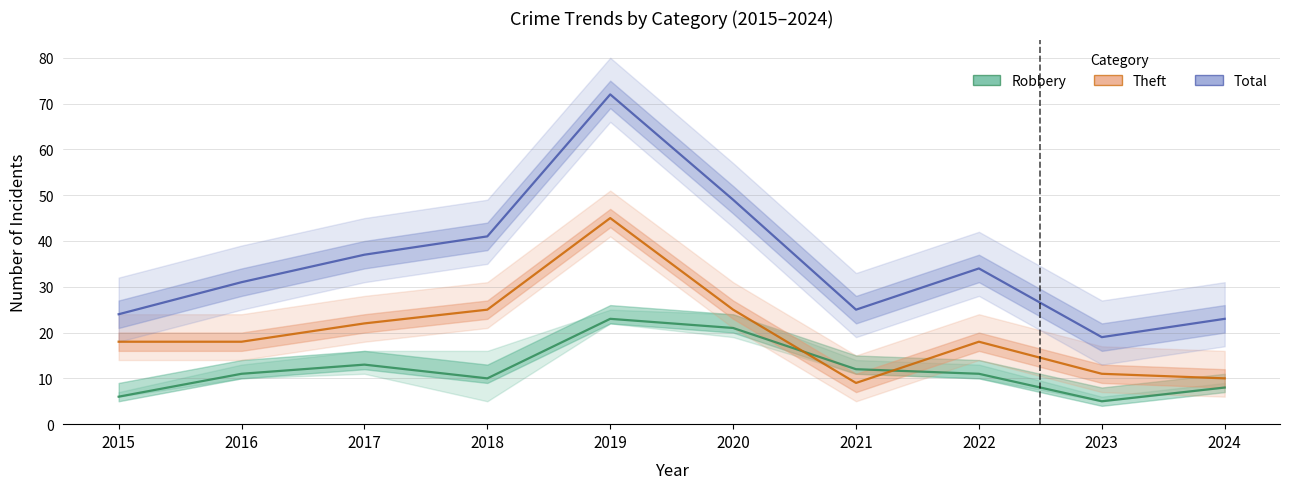

Does the chart display data point markers on the line(s)?

No